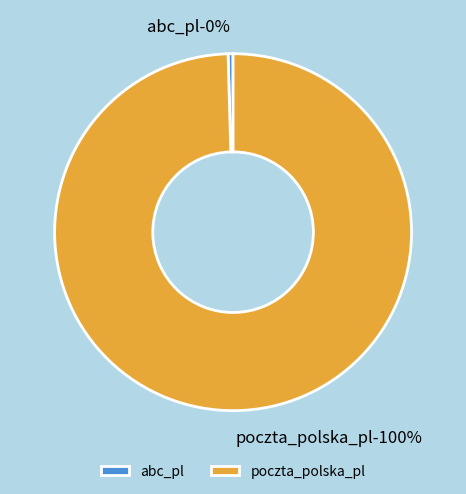

How many slices are in this pie chart?

2